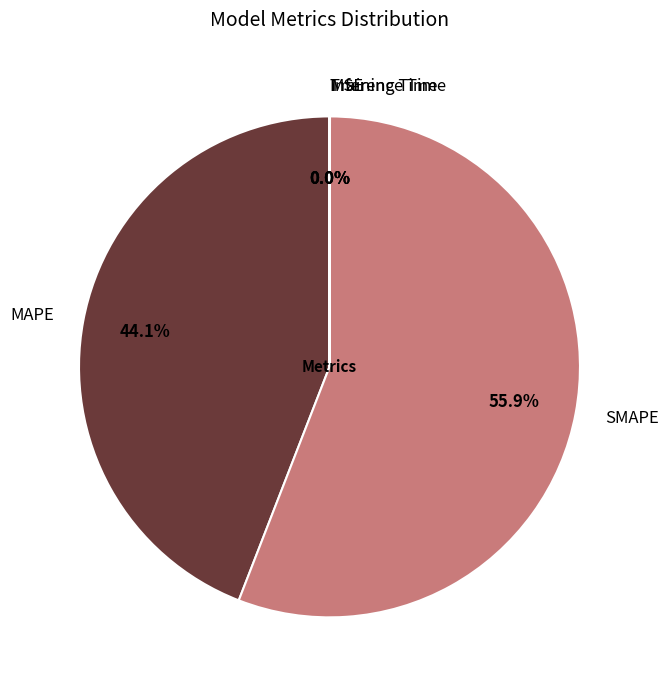

Does any single category account for the majority?

Yes